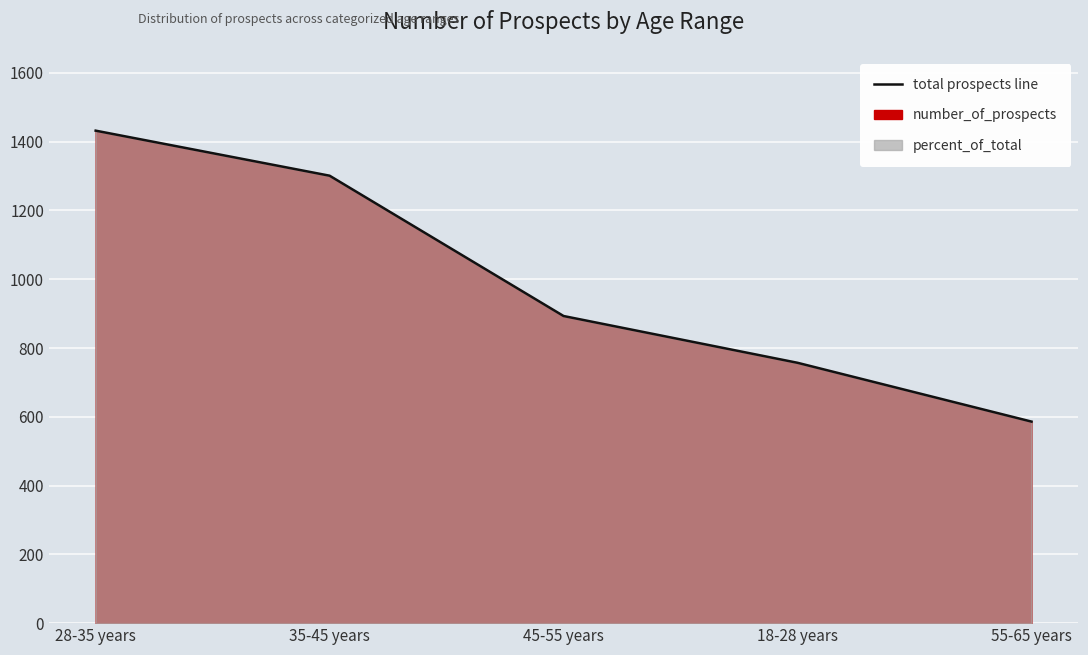

How many data points does each series have?

5